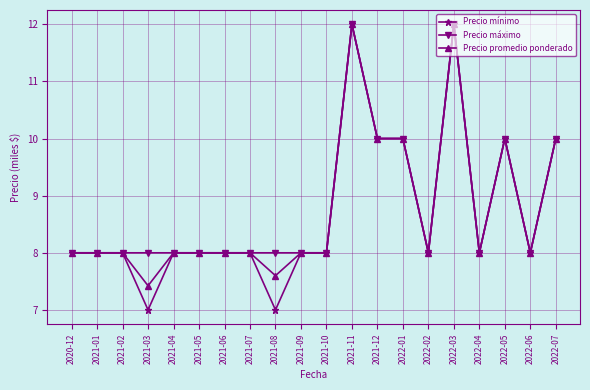

Does the chart have visible grid lines?

Yes